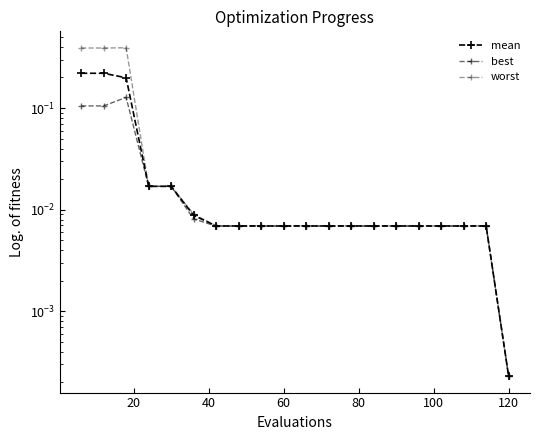

Is this an area chart (filled region under the line)?

No